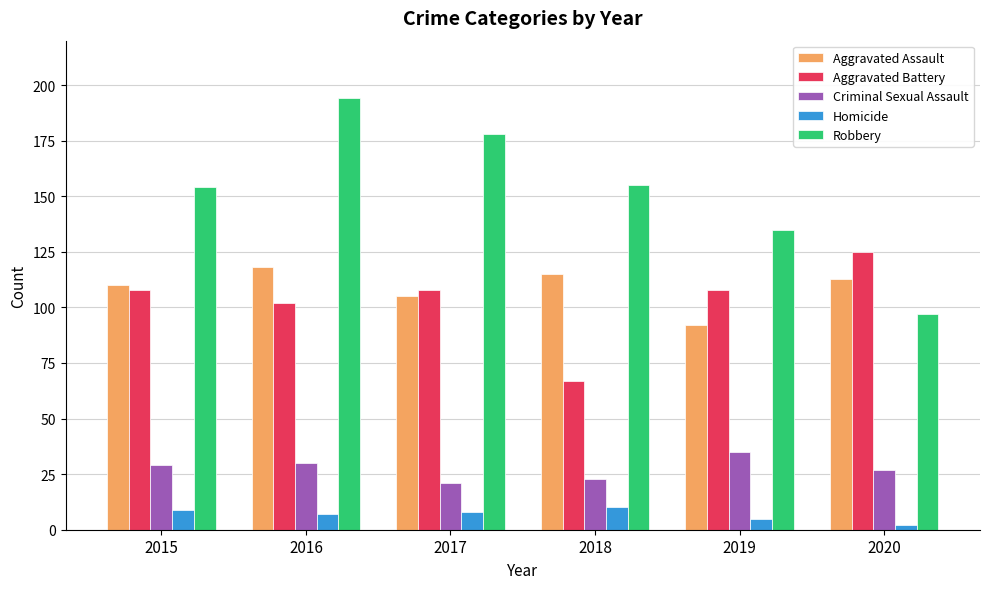

How many distinct data groups are displayed?

5